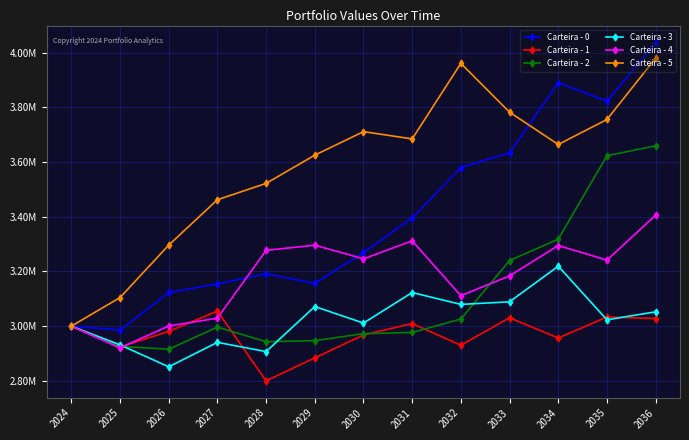

What is the minimum value shown in the chart?

2800067.3